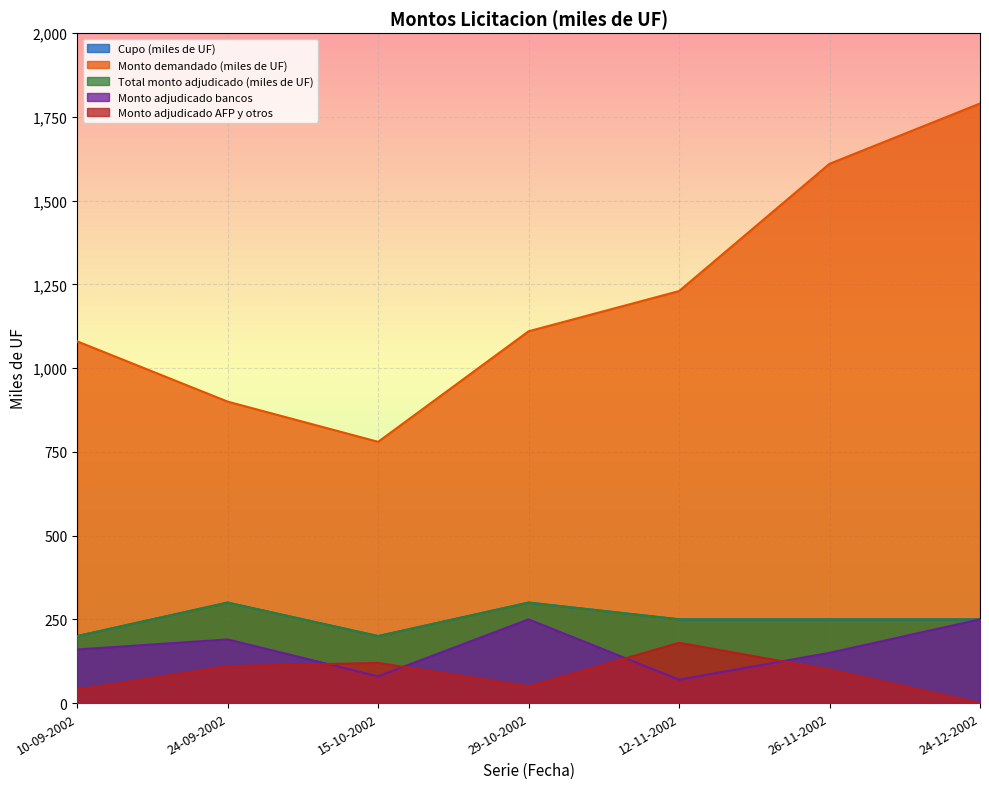

True or false: Total monto adjudicado (miles de UF) has a value of 200 at 10-09-2002.

True